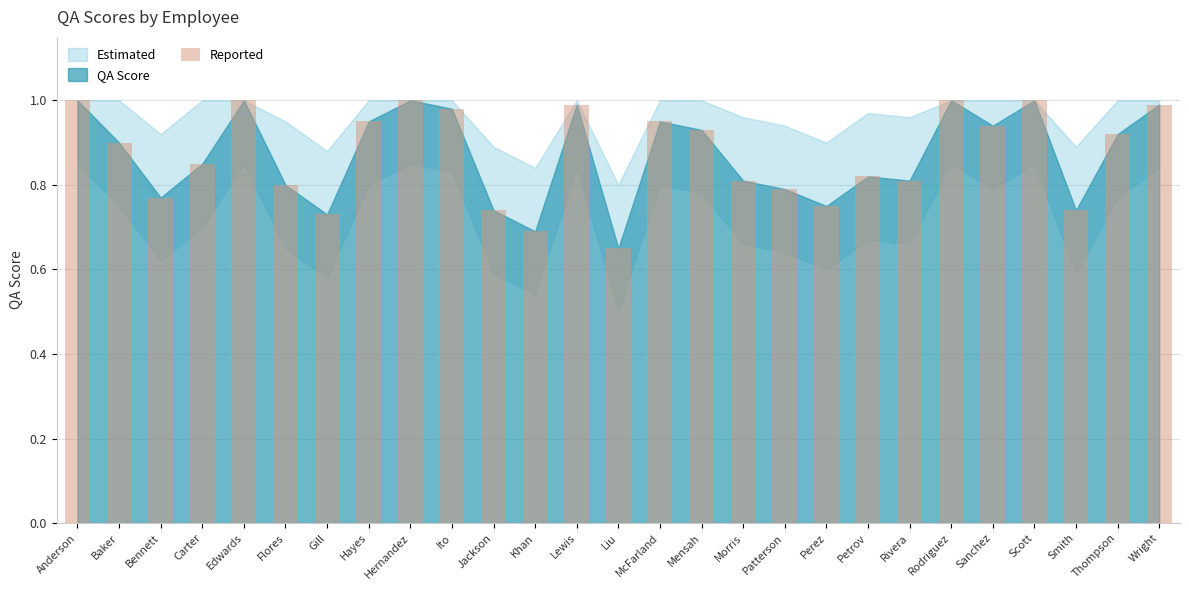

What is the label of the 19th bar from the right?

Hernandez